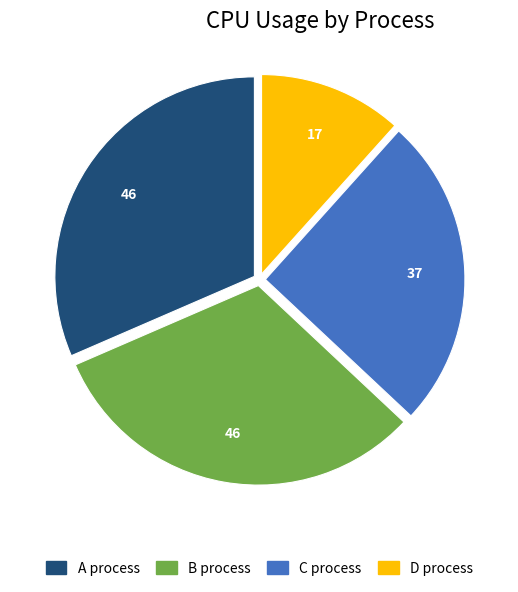

How many segments does this pie chart have?

4